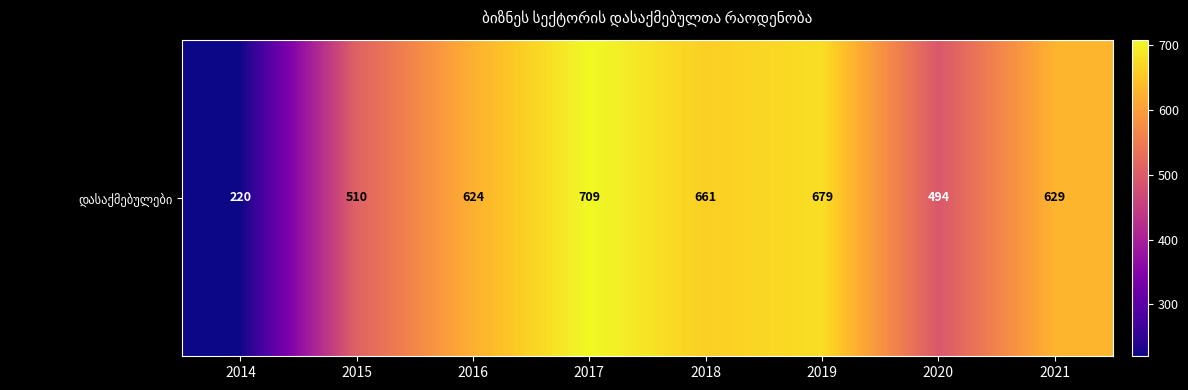

What is the average value?

565.7